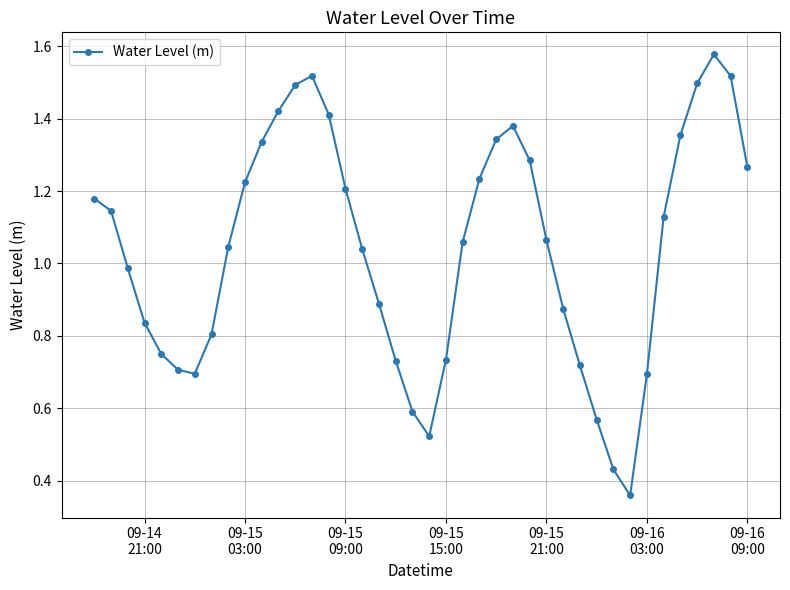

What is the sum of all values?

41.6